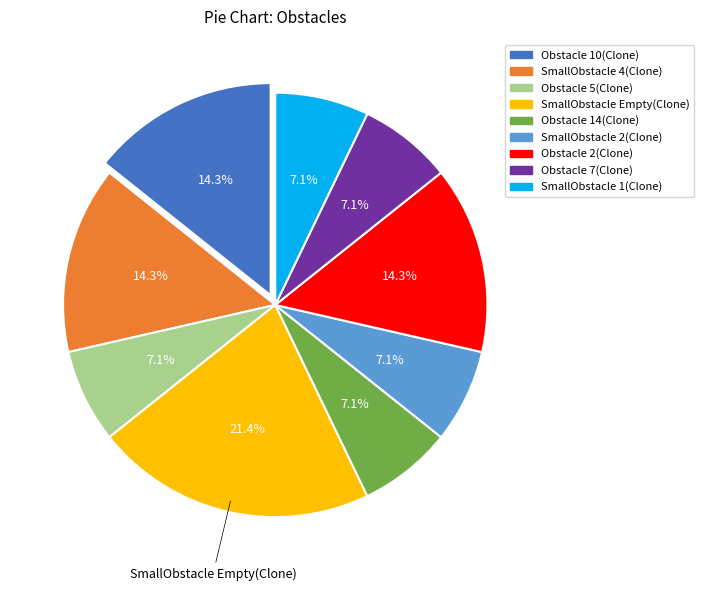

To the nearest percent, what is the combined percentage of Obstacle 10(Clone) and Obstacle 2(Clone)?

29%